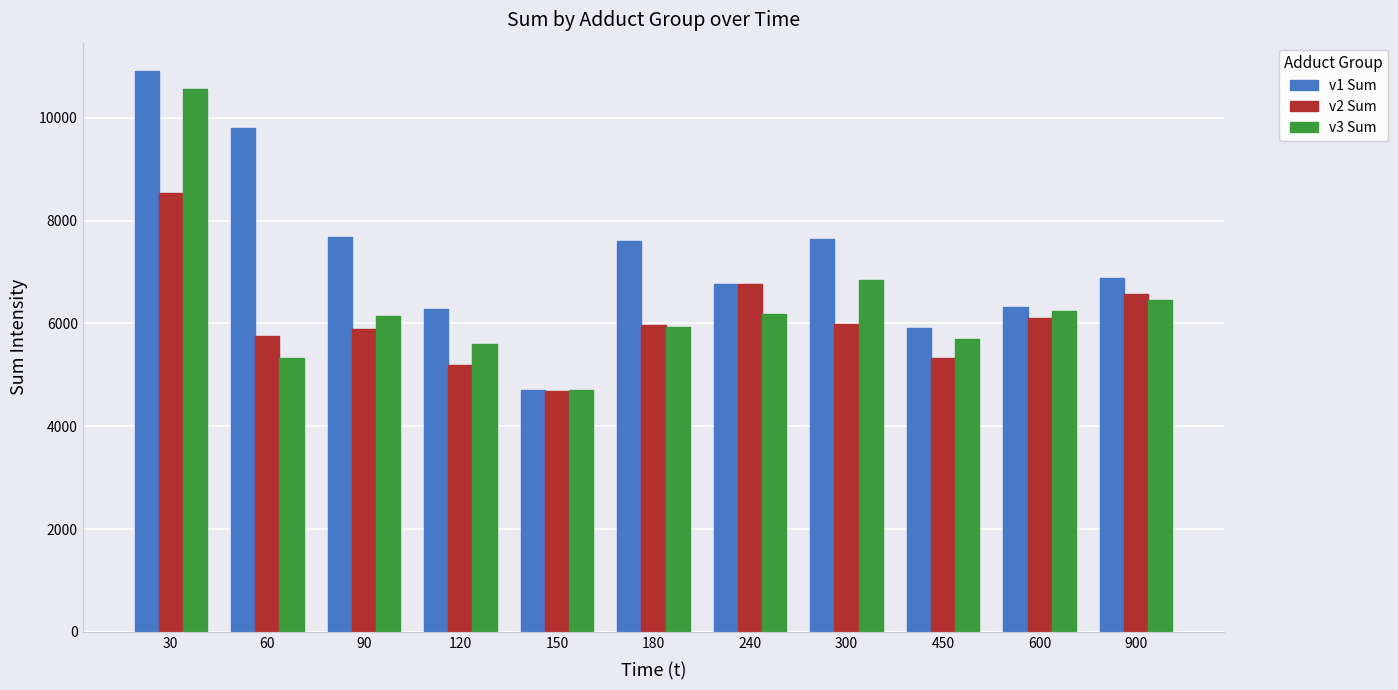

How many data points in v3 Sum are above 6143?

6